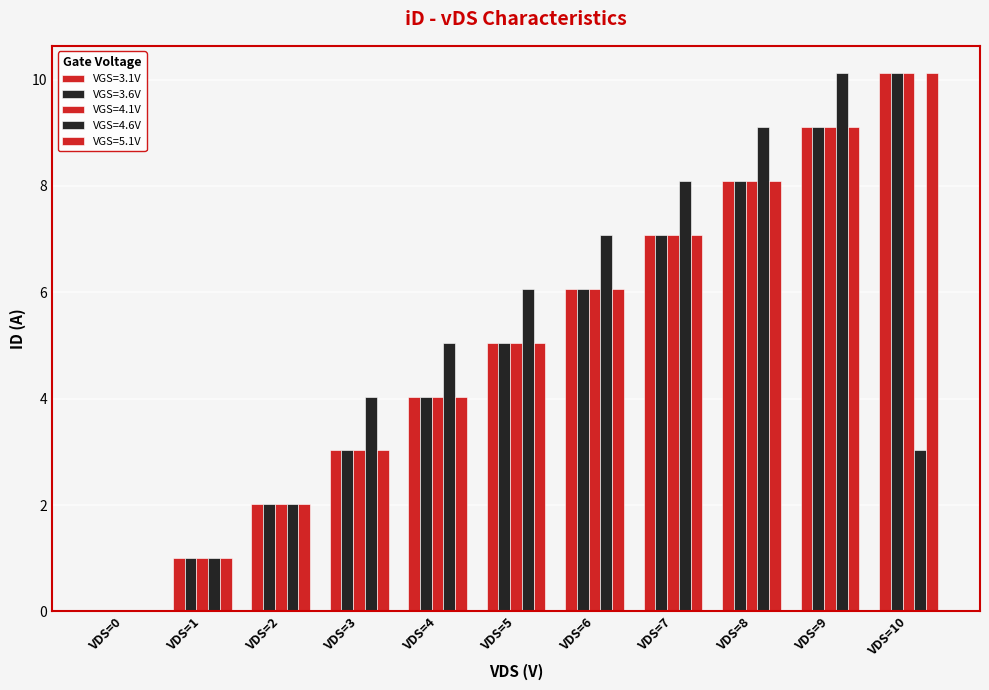

Reading left to right, list all the values displayed in this chart.

VGS=3.1V: 0.0	1.0	2.0	3.0	4.0	5.0	6.1	7.1	8.1	9.1	10.1
VGS=3.6V: 0.0	1.0	2.0	3.0	4.0	5.0	6.1	7.1	8.1	9.1	10.1
VGS=4.1V: 0.0	1.0	2.0	3.0	4.0	5.0	6.1	7.1	8.1	9.1	10.1
VGS=4.6V: 0.0	1.0	2.0	4.0	5.1	6.1	7.1	8.1	9.1	10.1	3.0
VGS=5.1V: 0.0	1.0	2.0	3.0	4.0	5.1	6.1	7.1	8.1	9.1	10.1